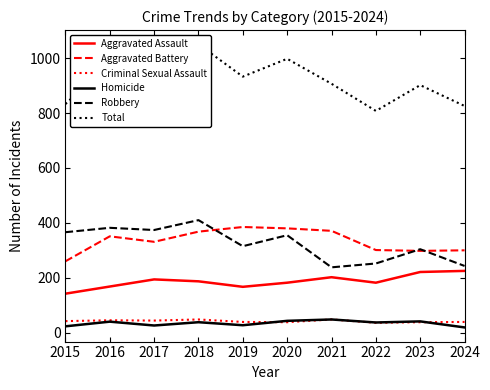

Which category has the highest value in the Total series?

2018